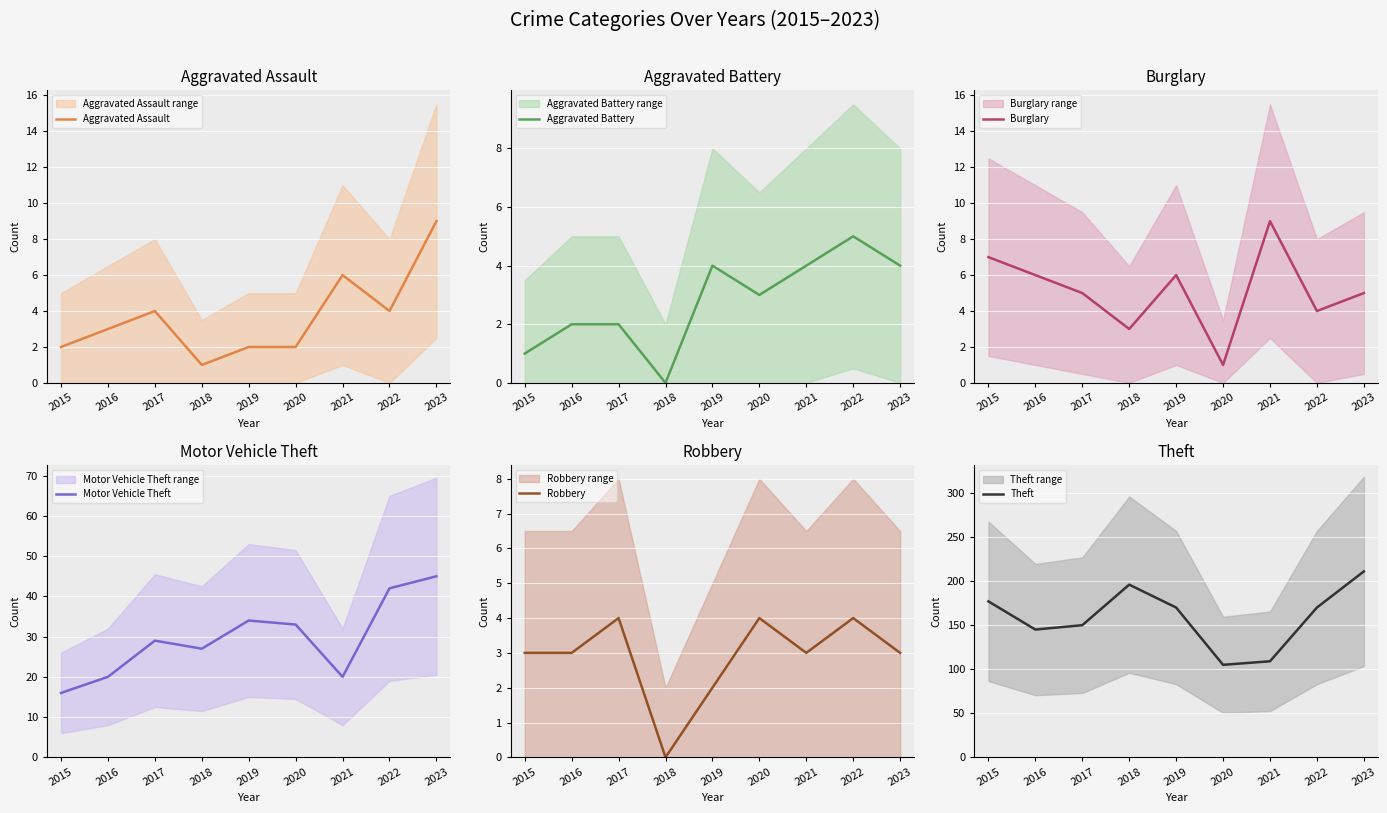

What is the value of the Aggravated Battery point at the 7th from the left?

4